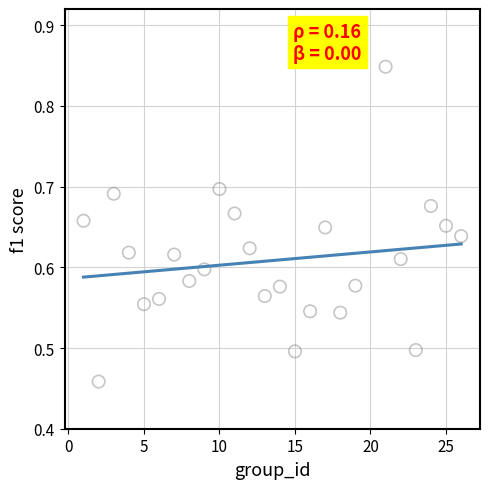

What is the range of Y values (max minus min)?

0.4